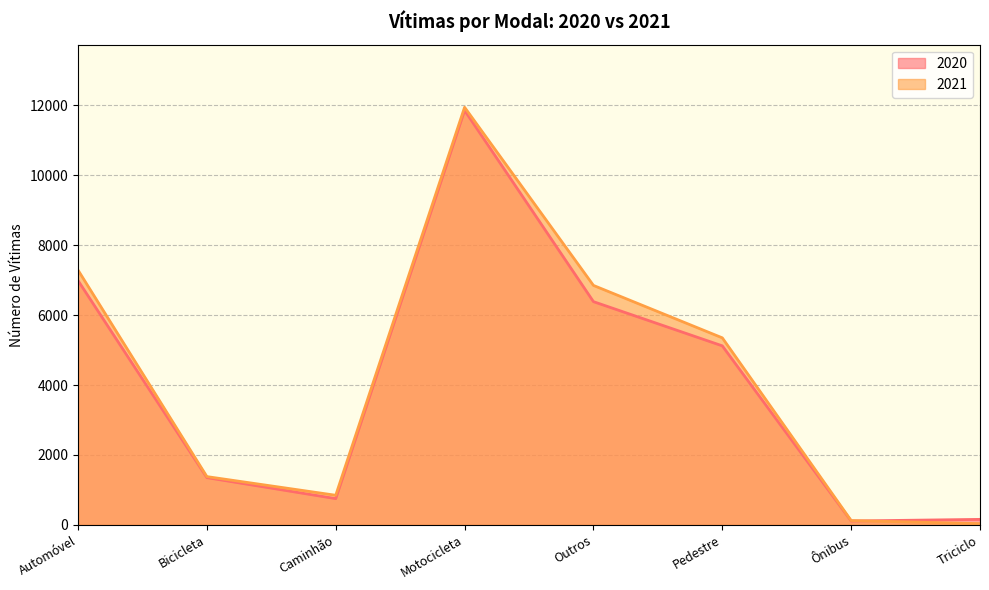

Reading right to left, extract all data points from this chart.

2020: Triciclo=158	Ônibus=111	Pedestre=5120	Outros=6384	Motocicleta=11853	Caminhão=751	Bicicleta=1352	Automóvel=6987
2021: Triciclo=36	Ônibus=124	Pedestre=5349	Outros=6848	Motocicleta=11942	Caminhão=847	Bicicleta=1381	Automóvel=7286